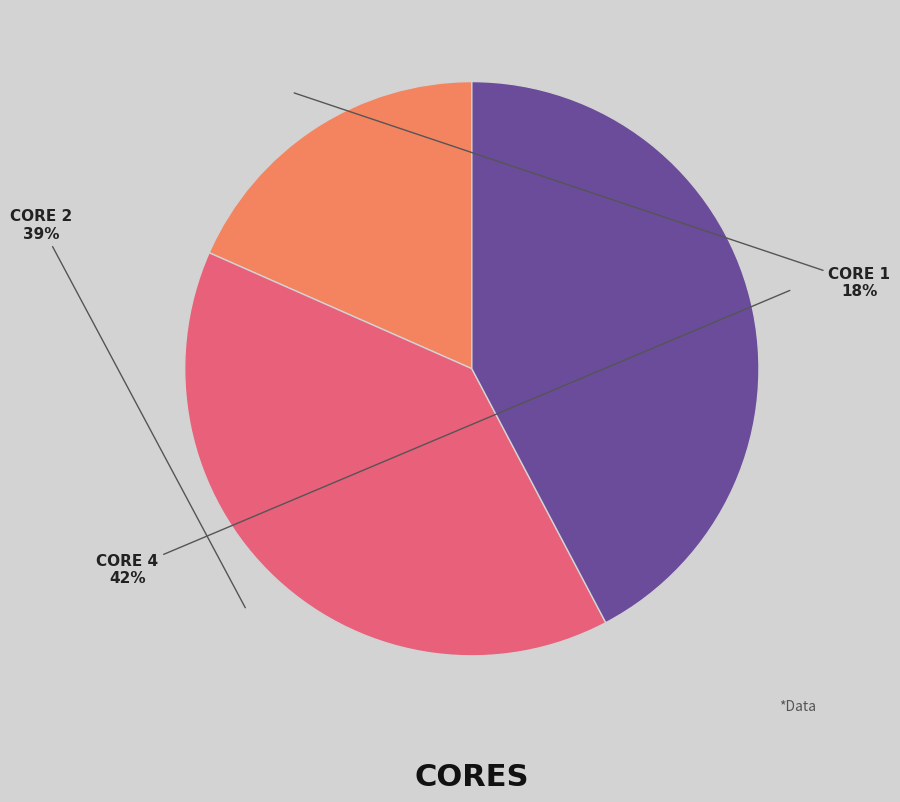

How many segments does this pie chart have?

3